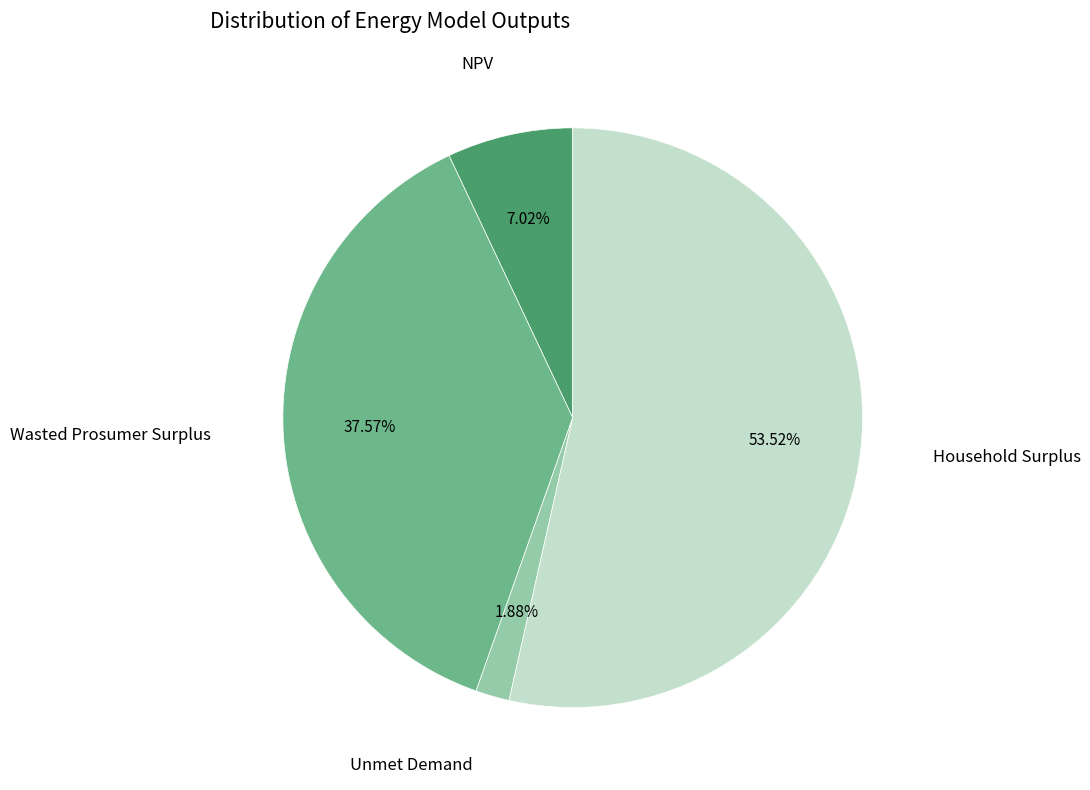

Is there a majority slice in this chart?

Yes